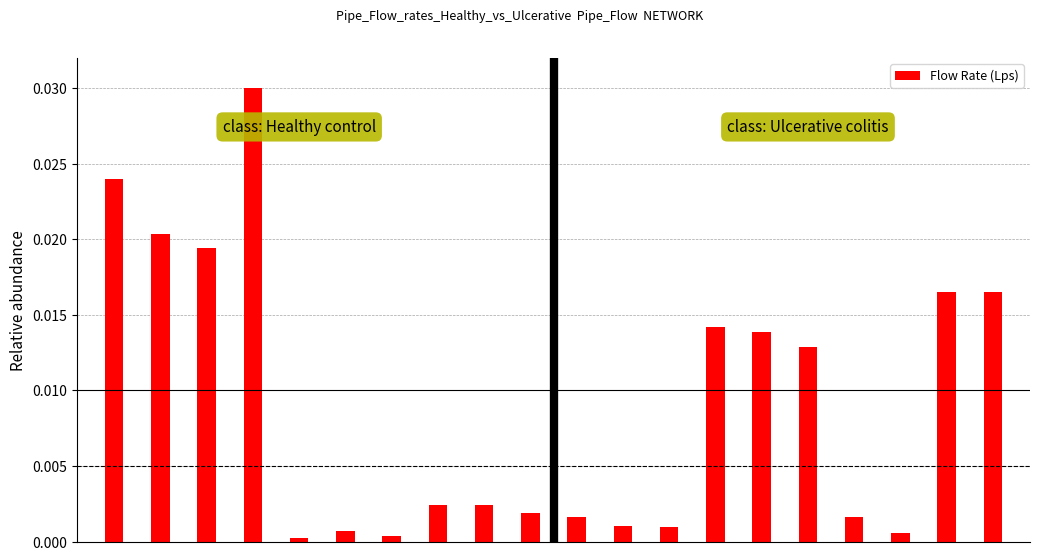

Where is the data nearest to the value 0?

4